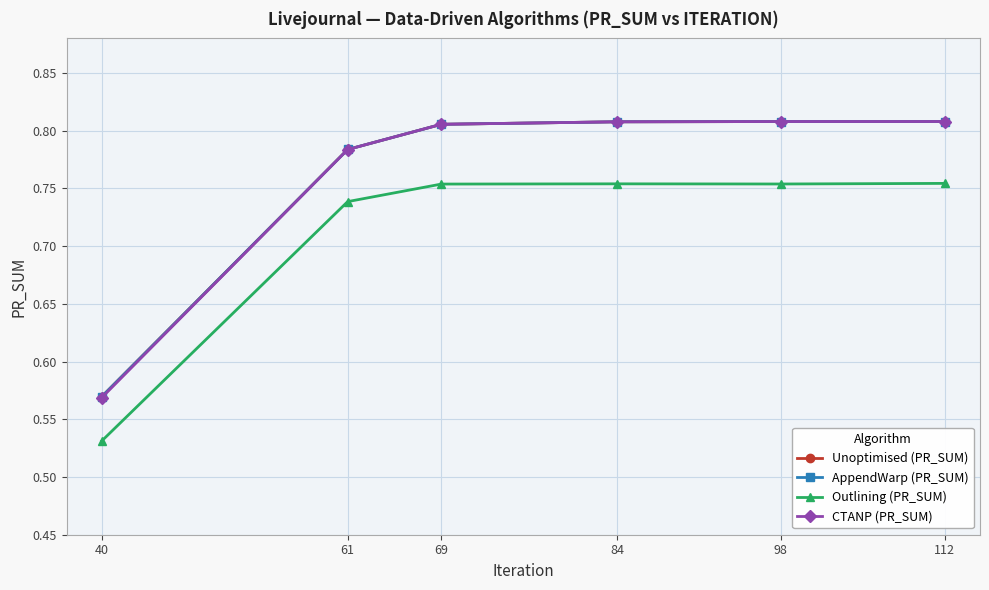

Which category has the lowest value in the AppendWarp (PR_SUM) series?

40